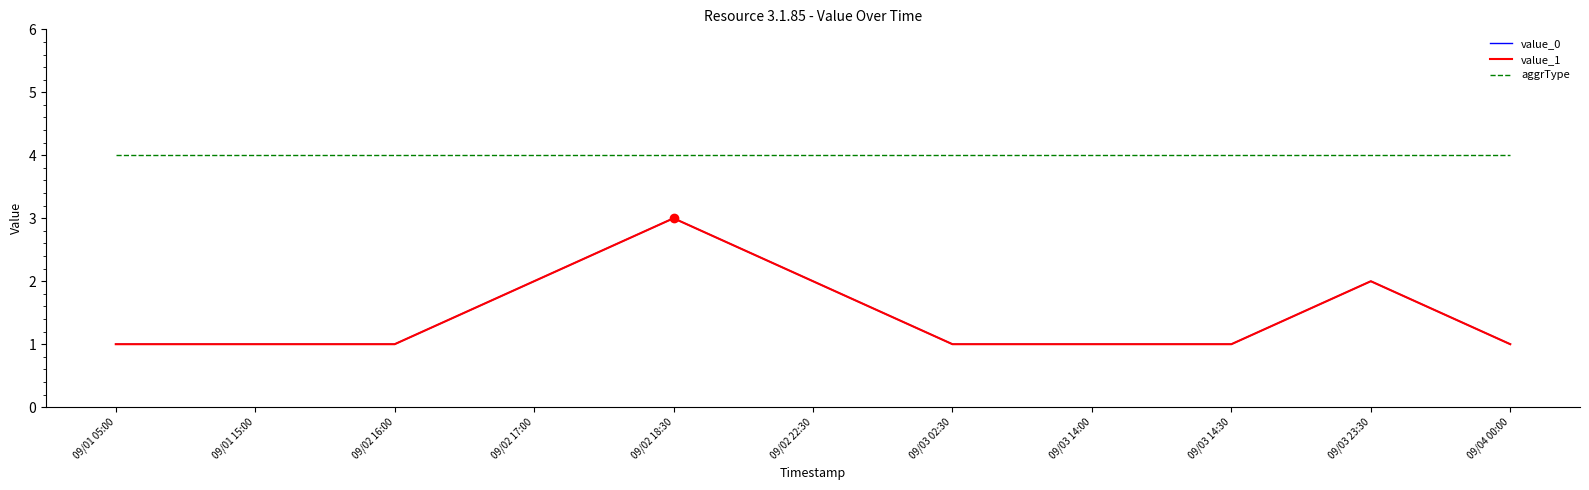

Between 09/02 22:30 and 09/04 00:00, which is larger?

09/02 22:30